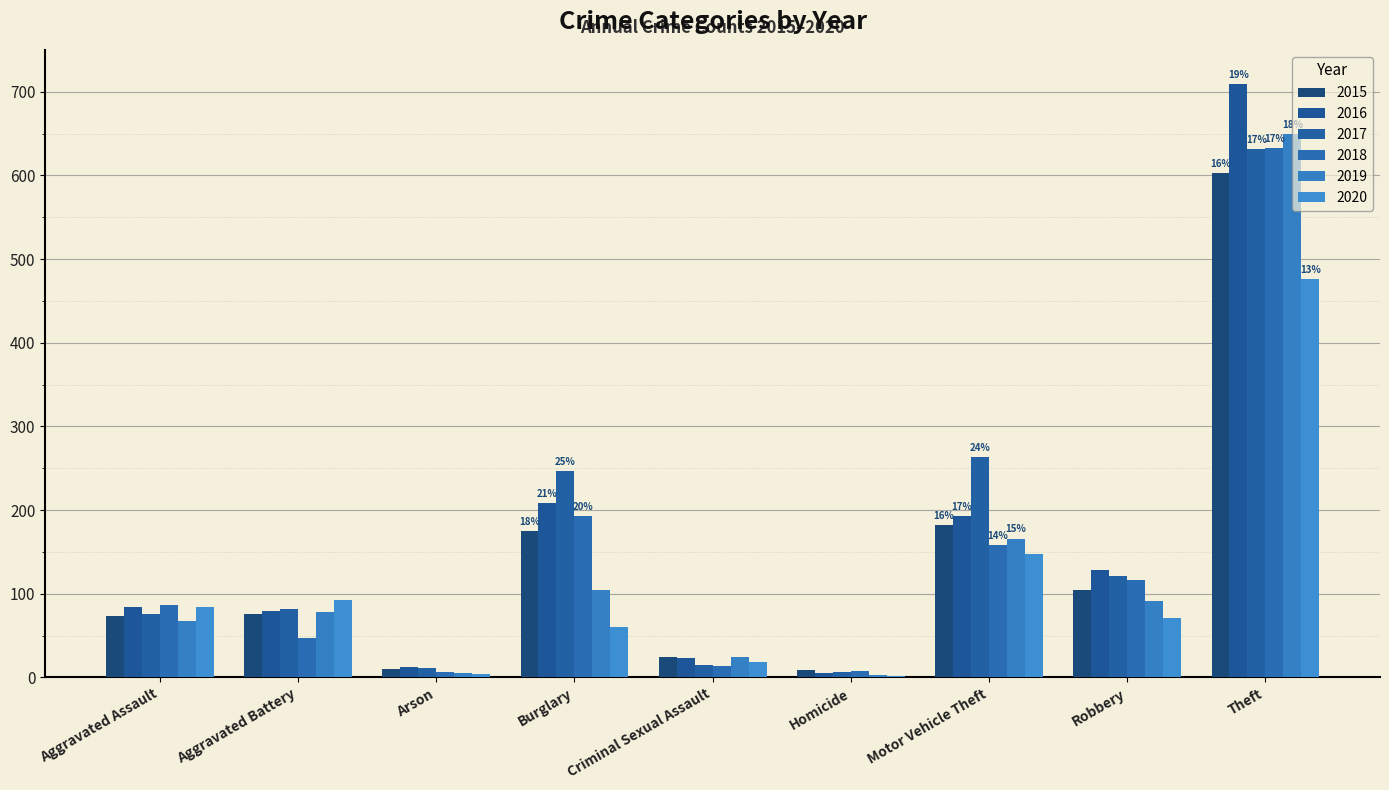

How many groups of bars are there?

9